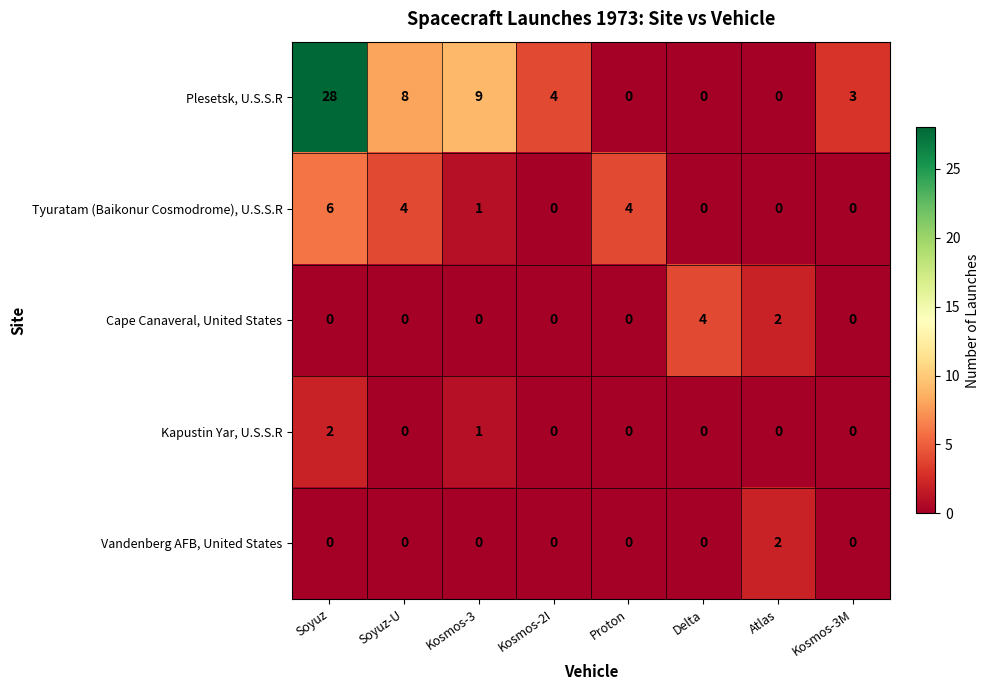

What is the sum of all Plesetsk, U.S.S.R values?

52